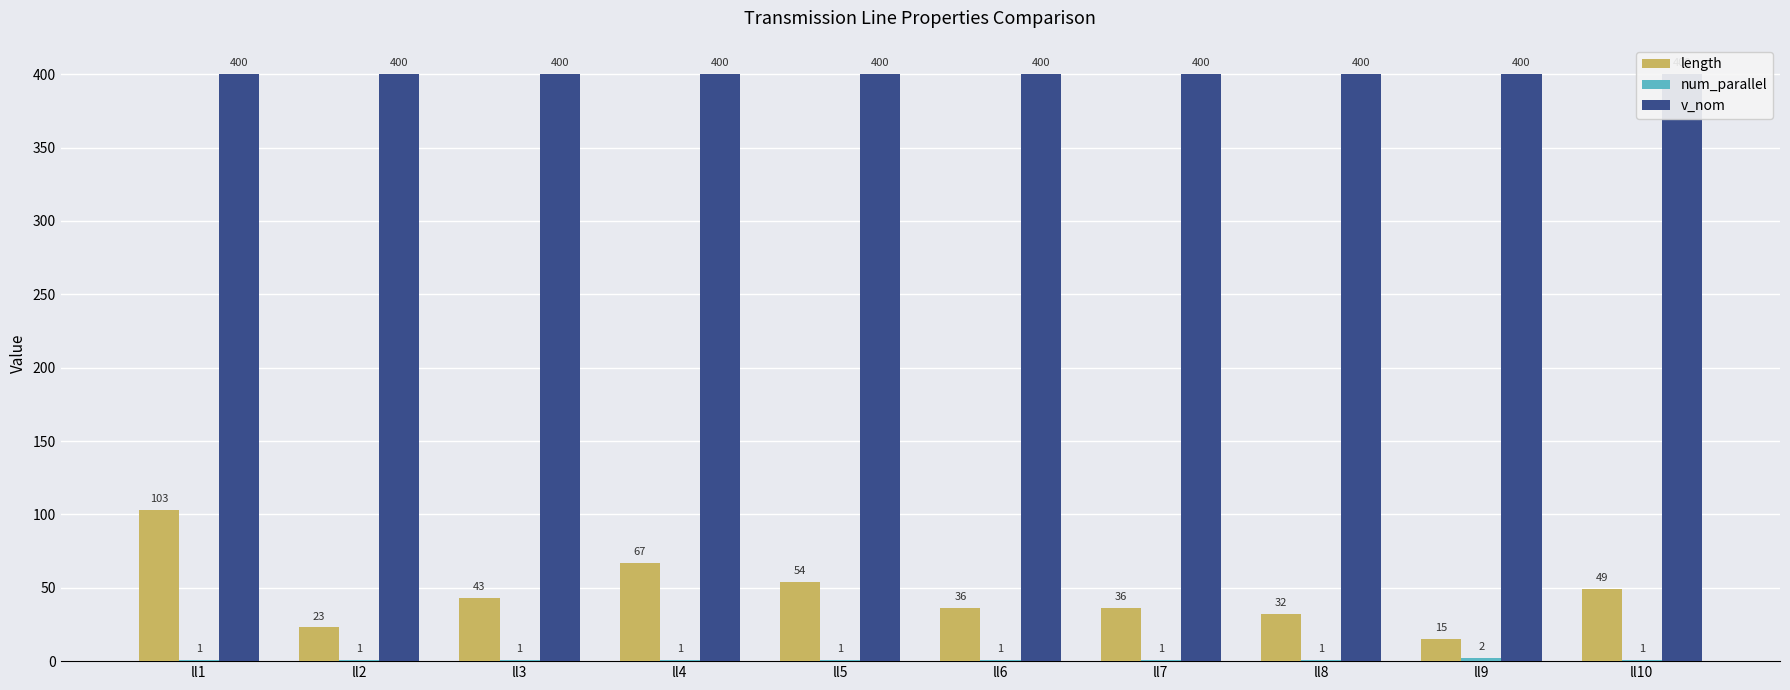

List the labels in order of v_nom value, largest first.

ll1, ll2, ll3, ll4, ll5, ll6, ll7, ll8, ll9, ll10